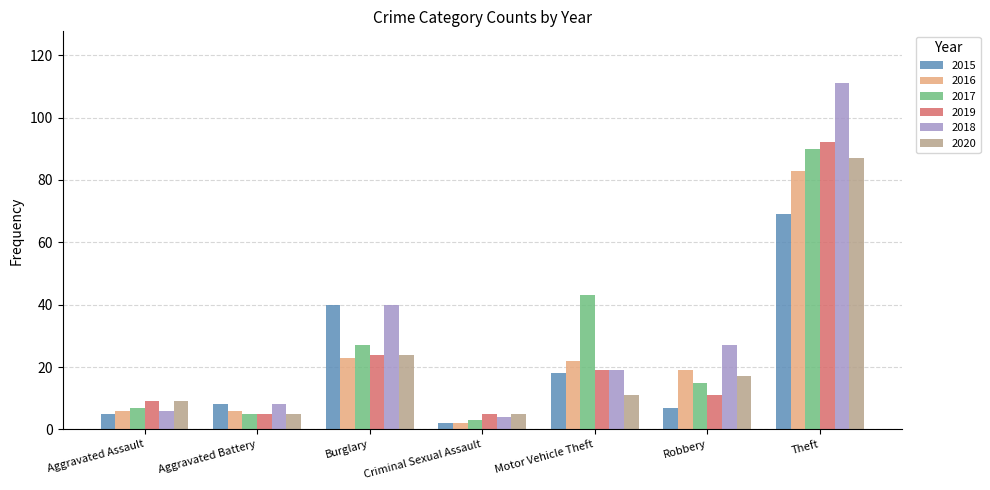

The 2020 series shows 11 at Motor Vehicle Theft. True or false?

True